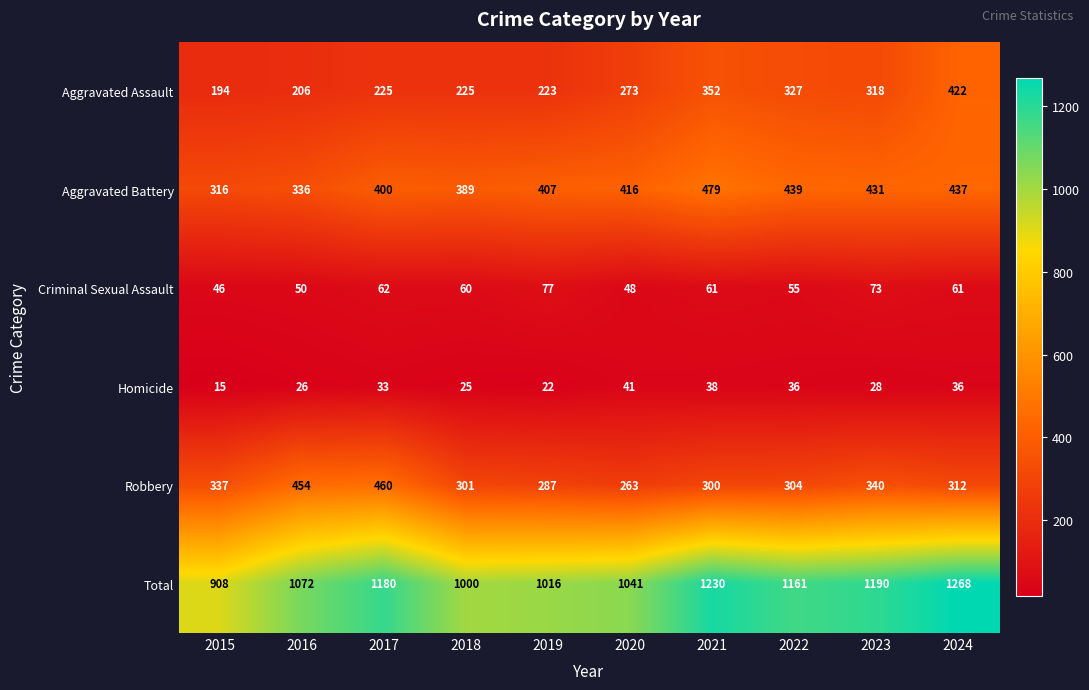

Count the number of categories in the chart.

10